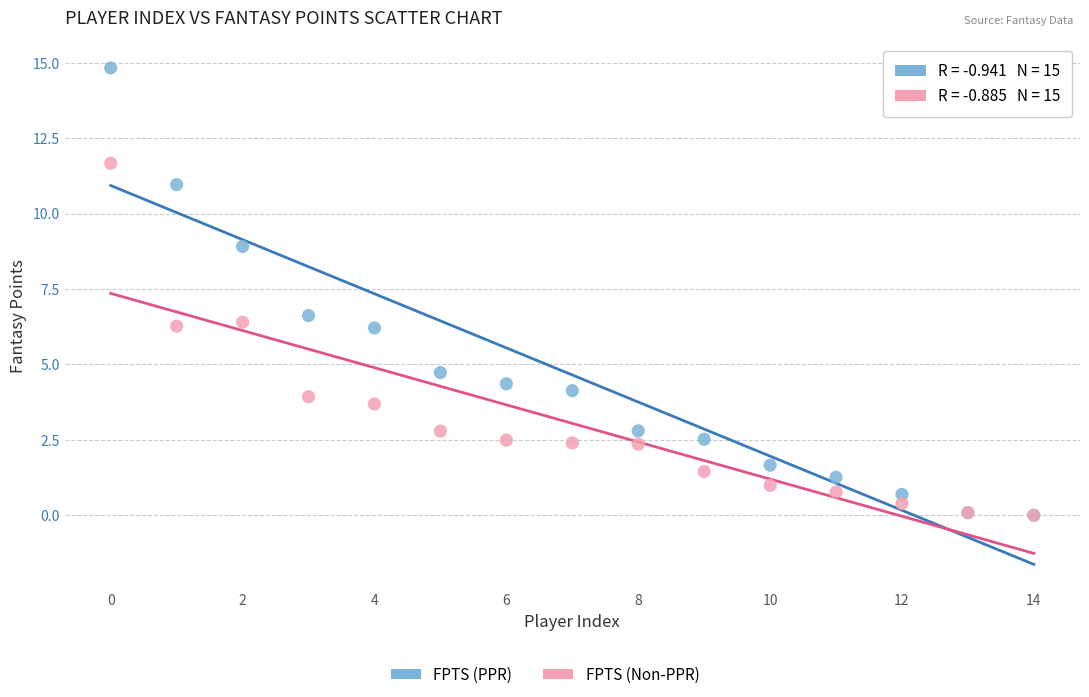

In the FPTS (Non-PPR) series, what Y value is closest to 5?

3.9